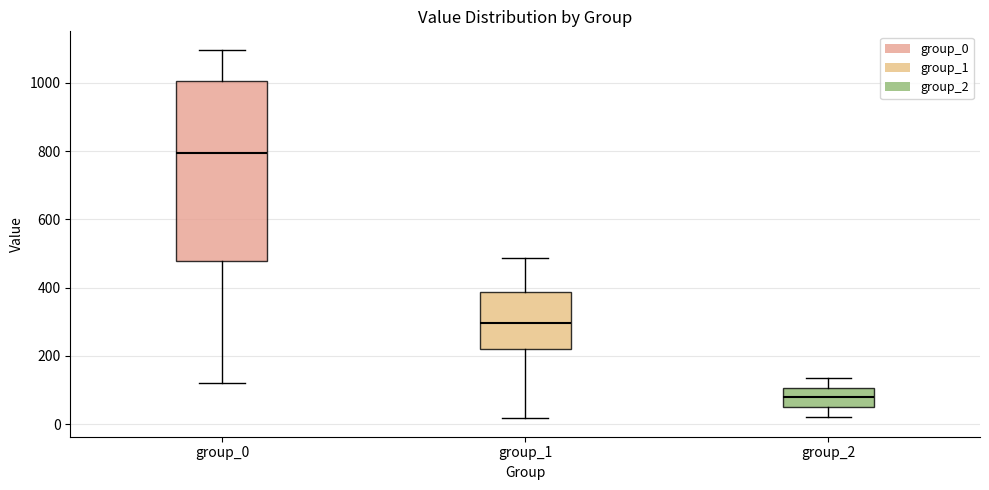

Where does the upper whisker of the box for group_0 end on the y-axis? The values are not printed on the chart, so give them approximately, as read against the axis.

1100